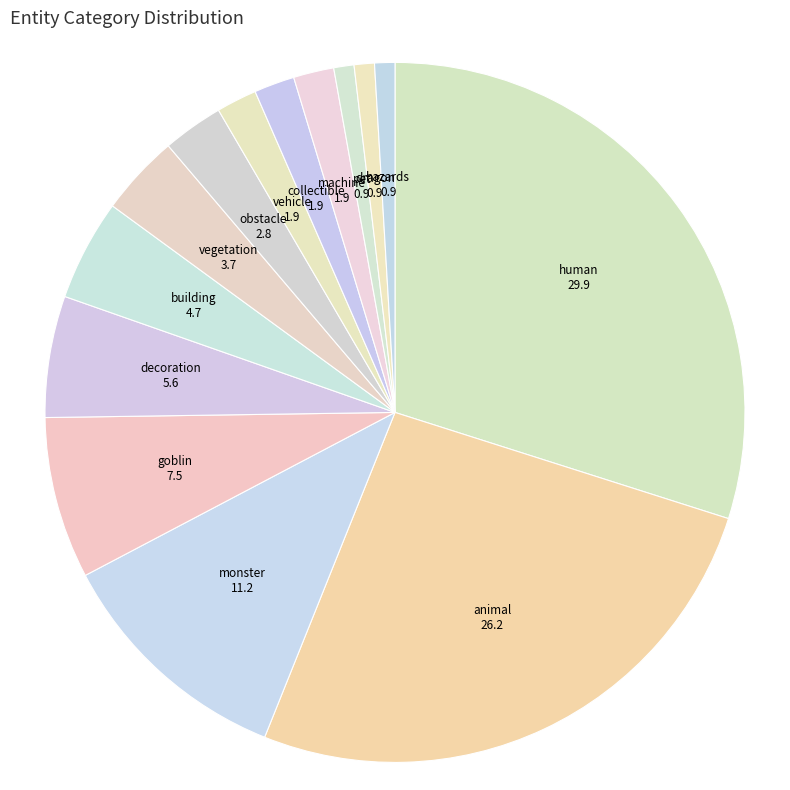

What is the ratio of the value at decoration to the value at machine?

3.0